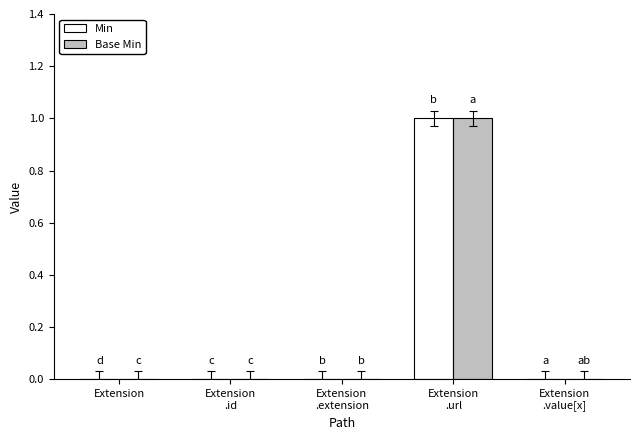

Which series has the largest range (max minus min)?

Min